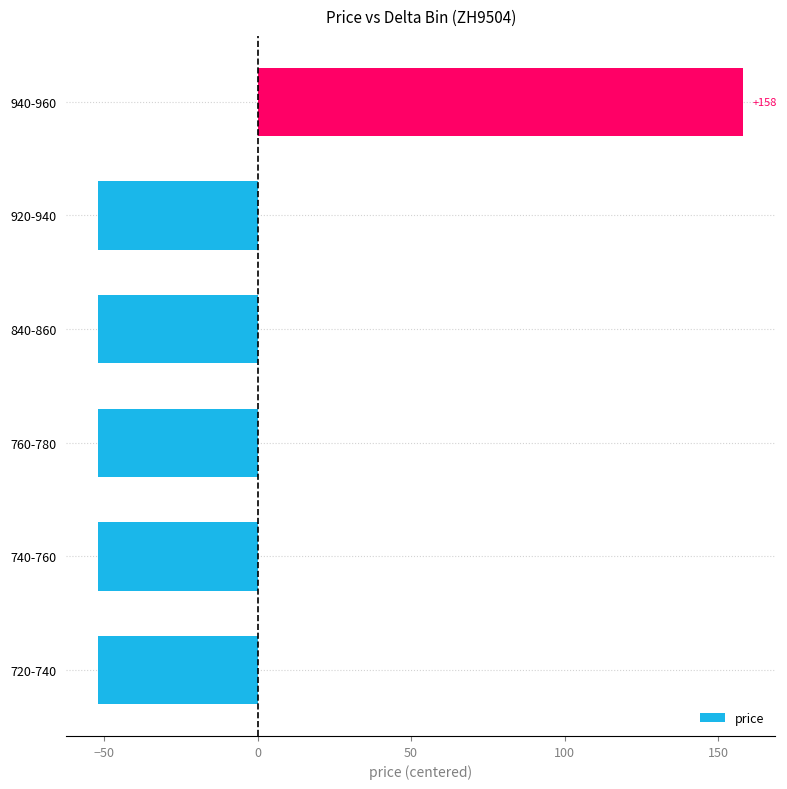

Which category has the highest value across all series?

940-960